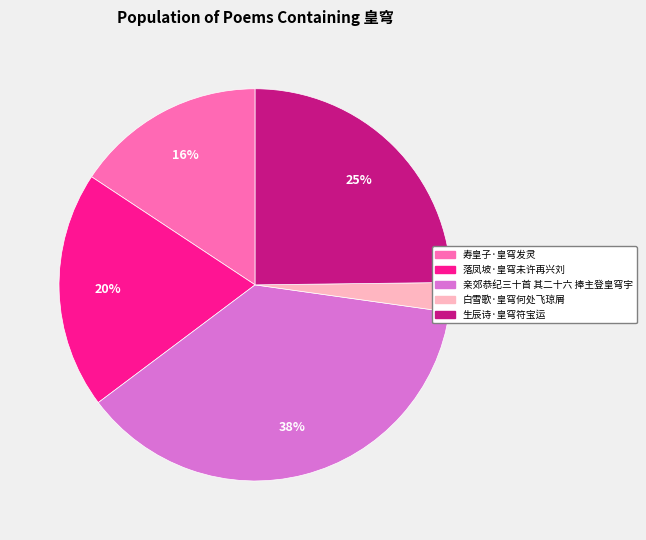

Does 生辰诗·皇穹符宝运 represent more than half of the total?

No